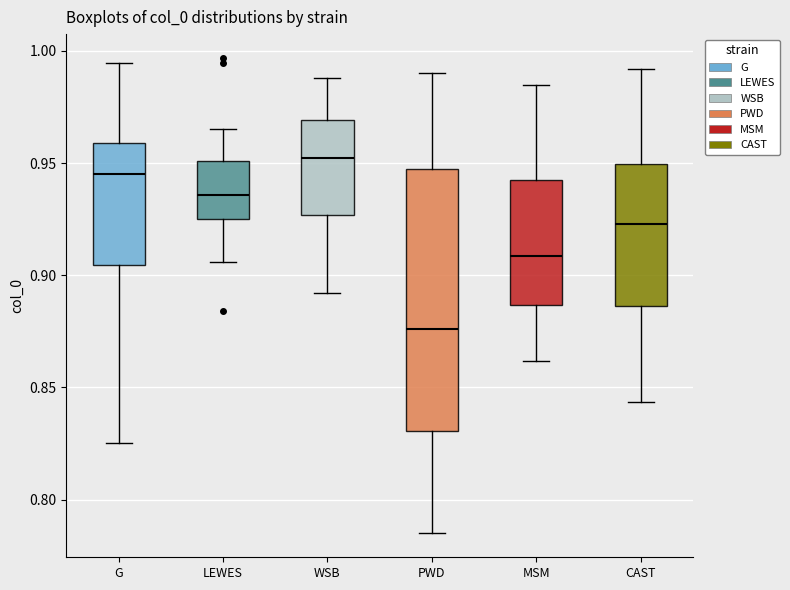

Comparing the boxes themselves (not the whiskers), which one is the tallest?

PWD